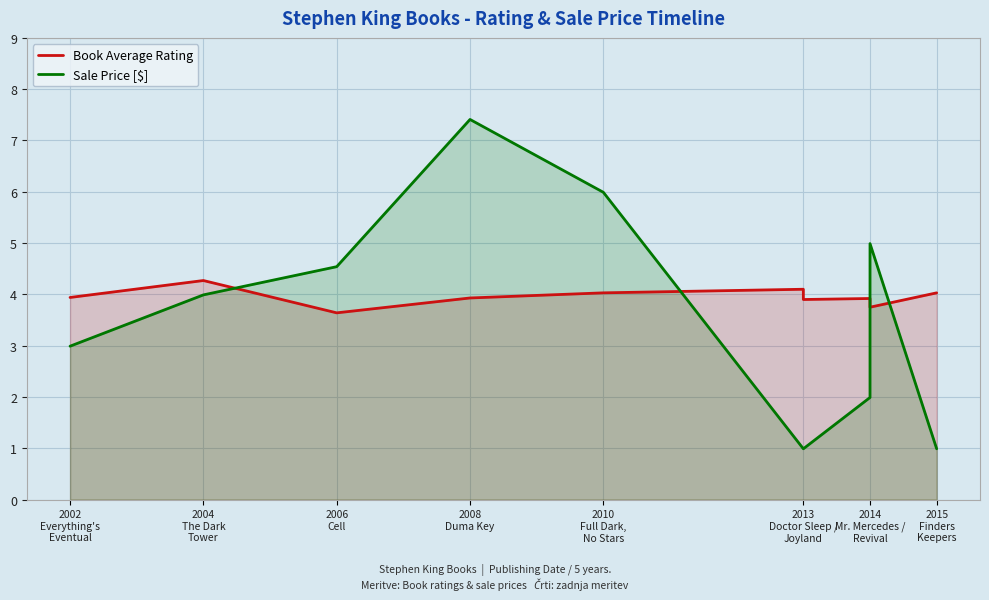

What is the sum of all Book Average Rating values?

39.5